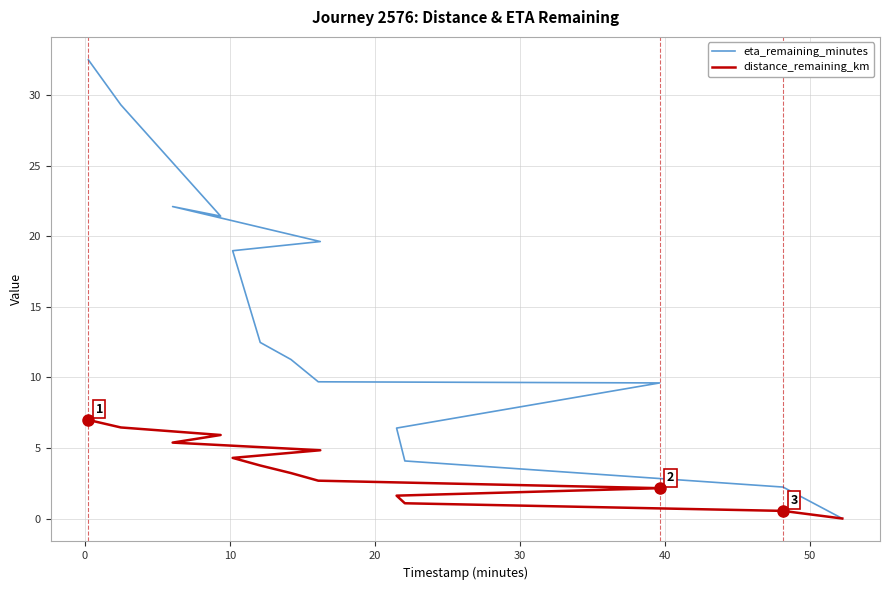

Reading left to right, list all the values displayed in this chart.

eta_remaining_minutes: 32.5	29.3	21.4	22.1	19.6	19.0	12.5	11.3	9.7	9.6	6.4	4.1	2.2	0.0
distance_remaining_km: 7.0	6.5	5.9	5.4	4.8	4.3	3.8	3.2	2.7	2.2	1.6	1.1	0.5	0.0